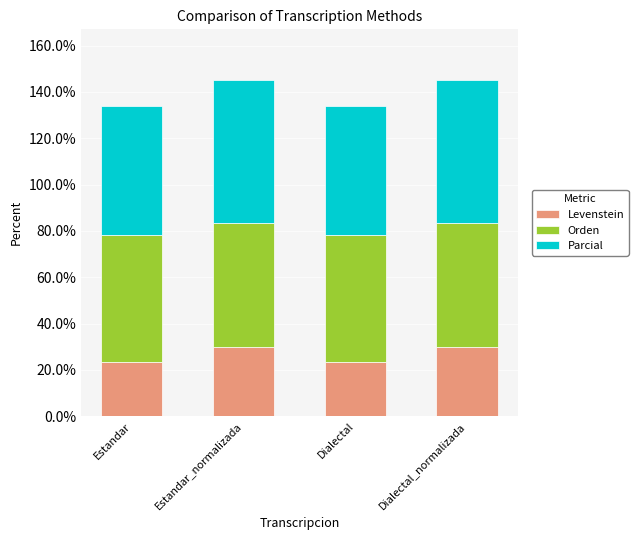

Is it true that Levenstein equals 47.9 at Dialectal_normalizada?

False